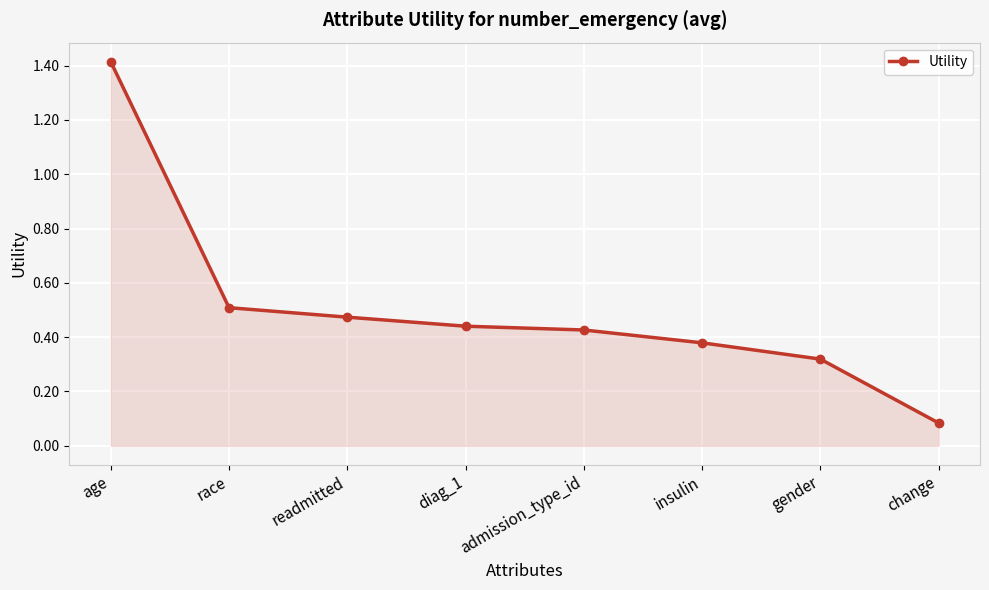

True or false: the data shows 0.1 at race.

False